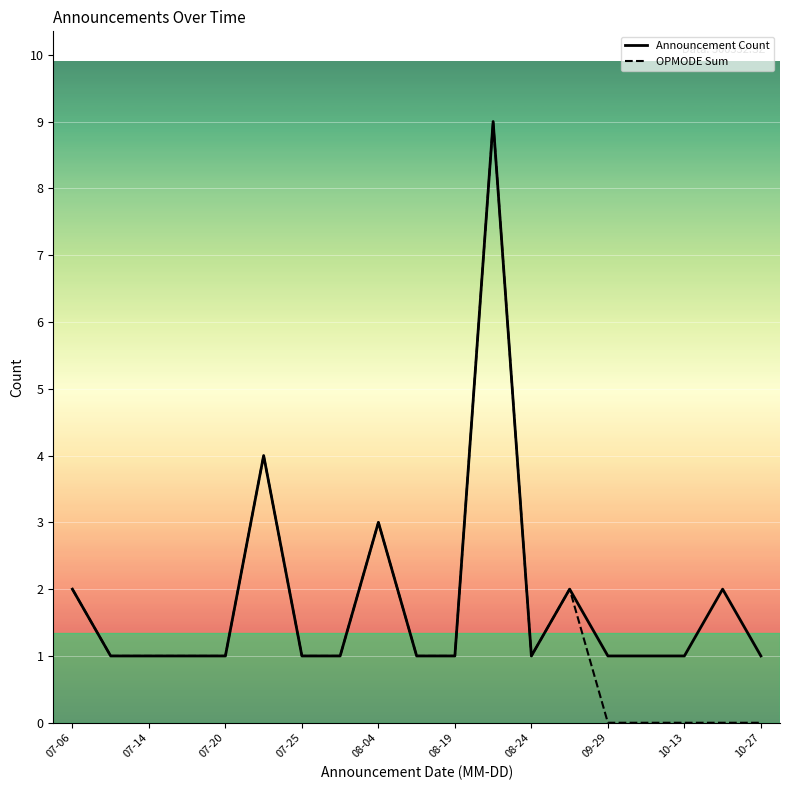

How many series are shown in this chart?

2